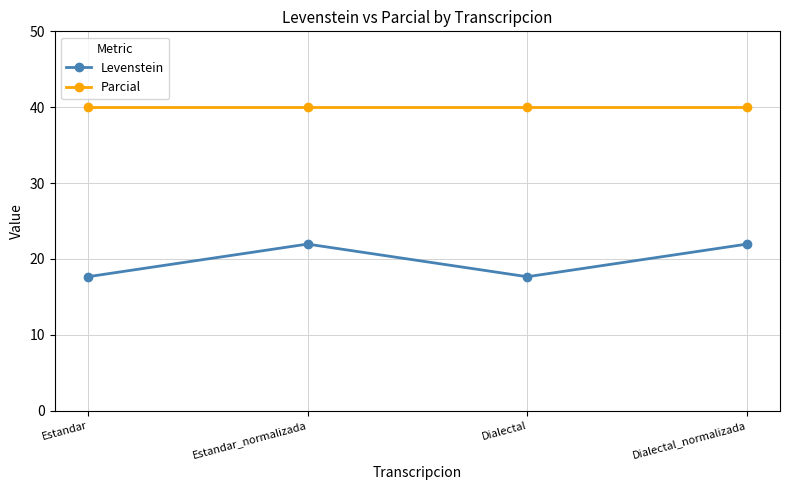

Is it true that Parcial equals 70.0 at Estandar_normalizada?

False